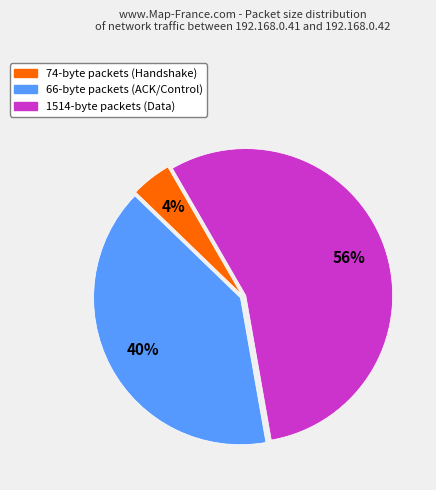

Does any single category account for the majority?

Yes